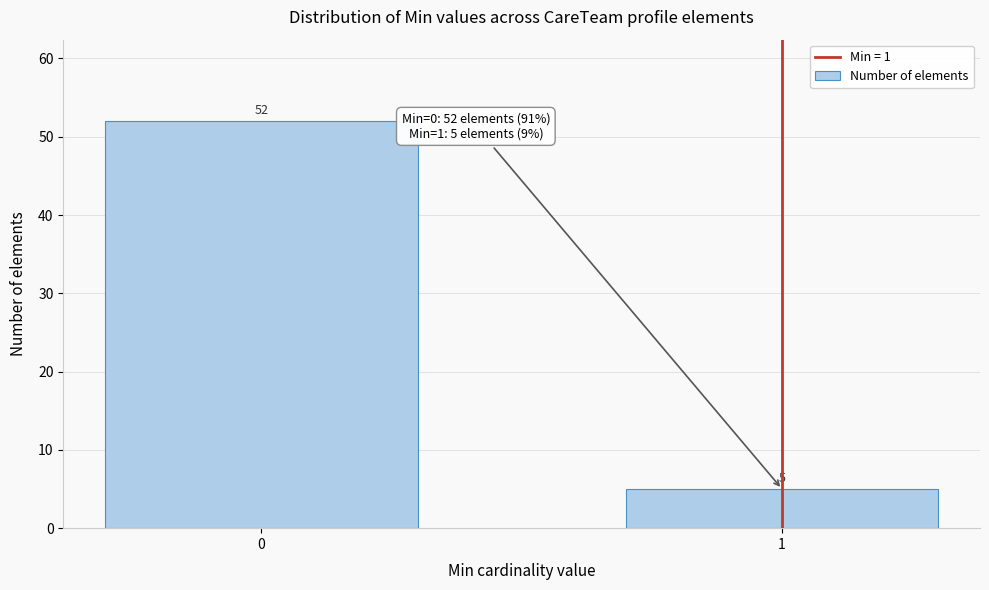

Reading right to left, transcribe all the data shown in this chart.

5	52